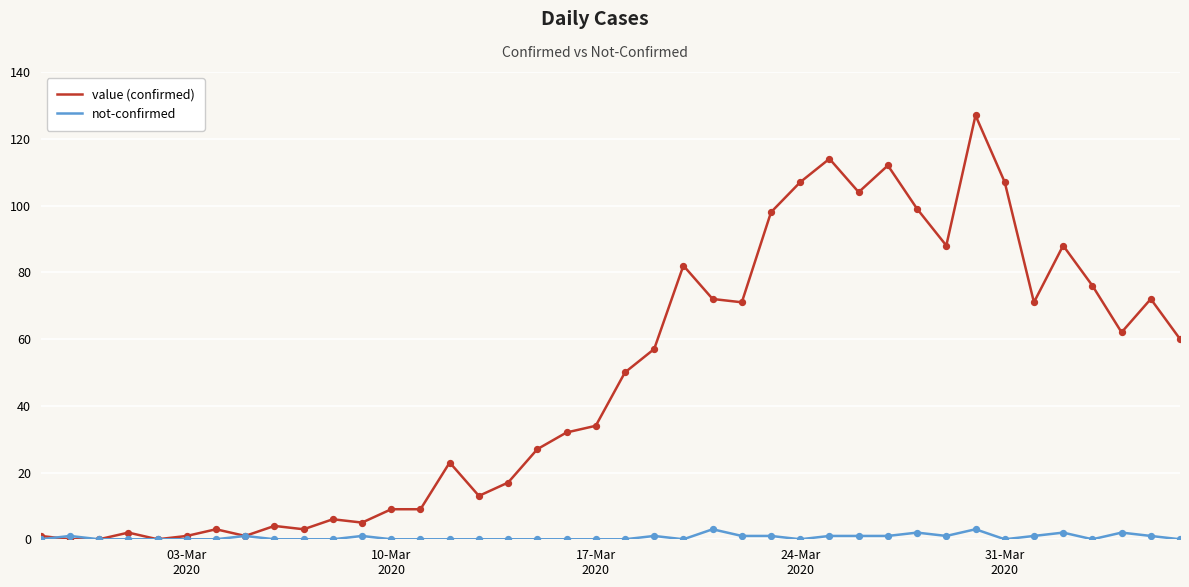

At how many categories does at least one series exceed 94?

8